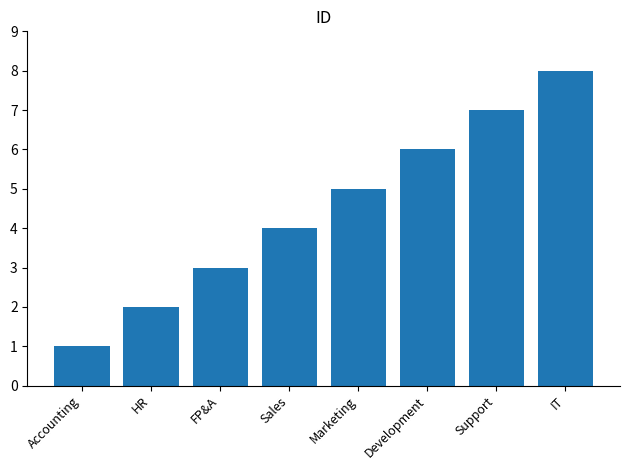

List the labels in order of value, smallest first.

Accounting, HR, FP&A, Sales, Marketing, Development, Support, IT